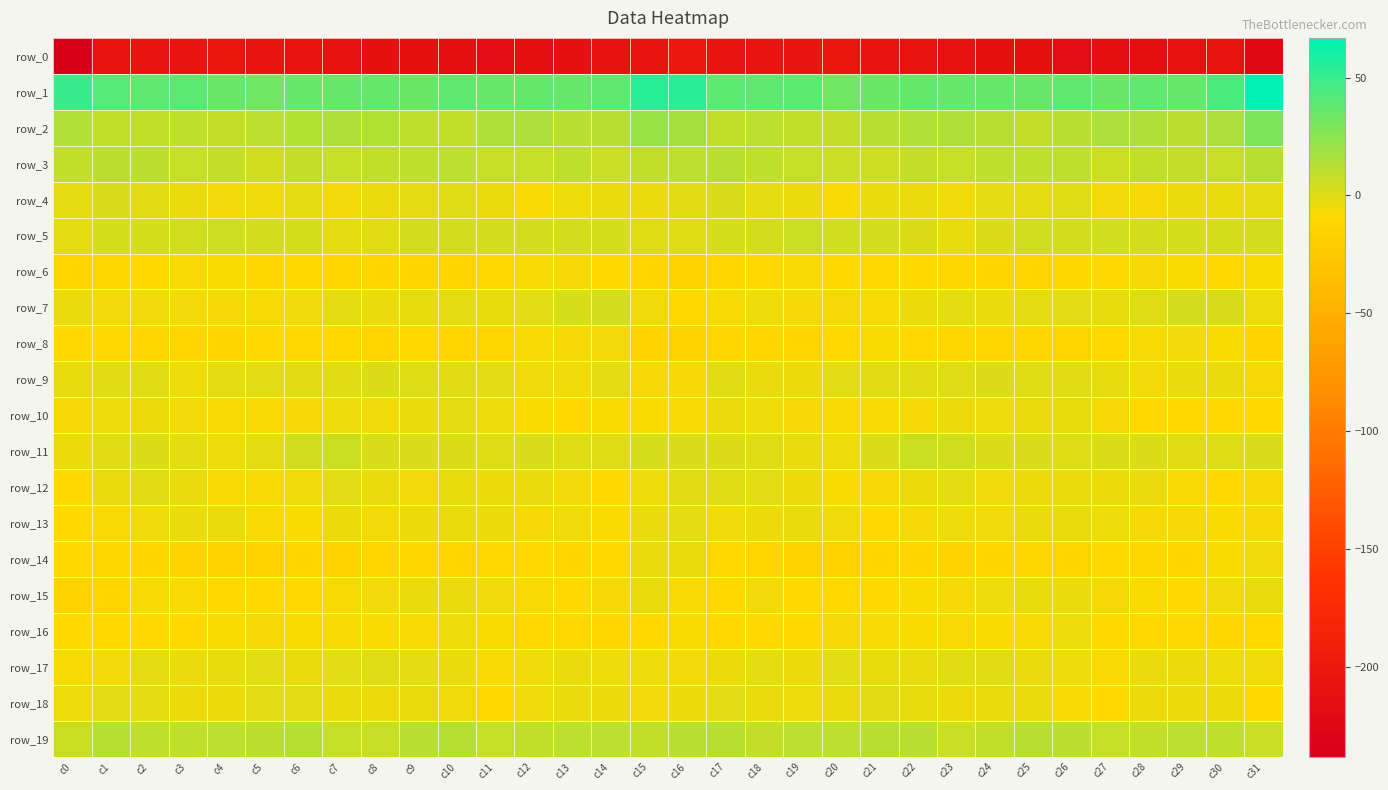

What is the sum of all row_0 values?

-6753.2